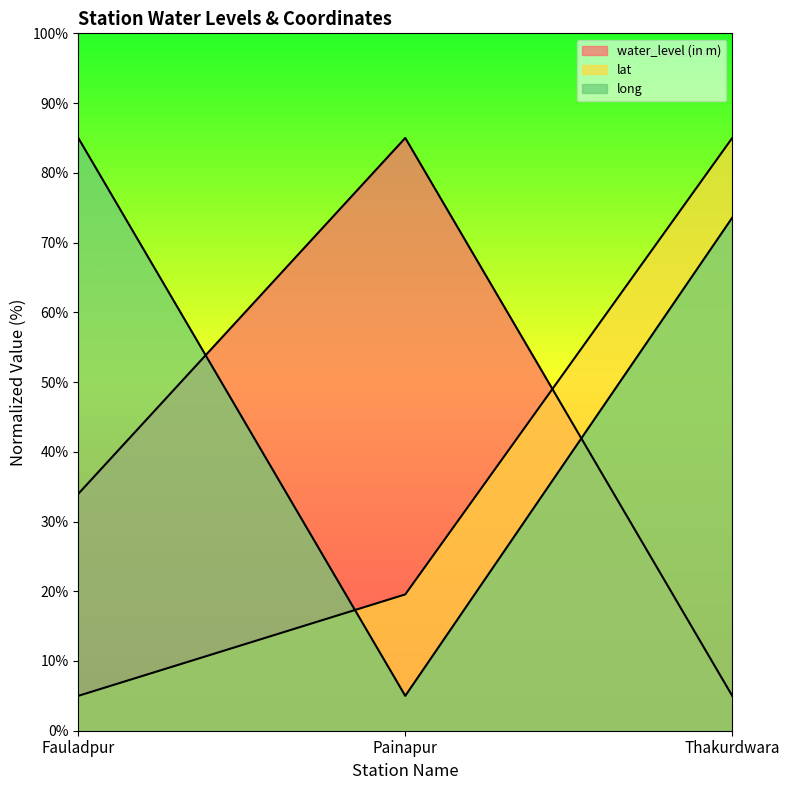

List the labels in order of water_level (in m) value, largest first.

Painapur, Fauladpur, Thakurdwara